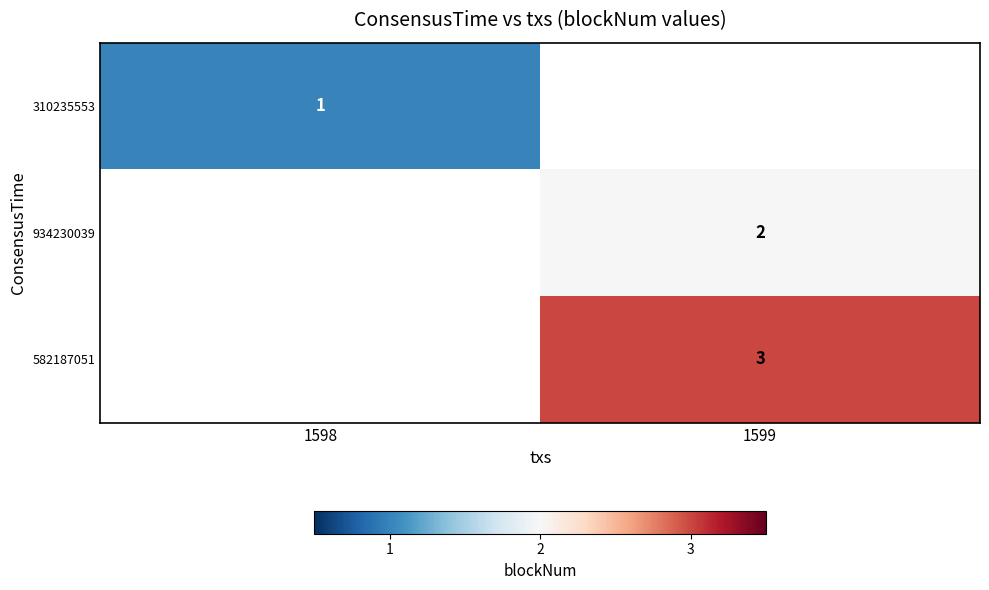

How many categories are shown in the chart?

2